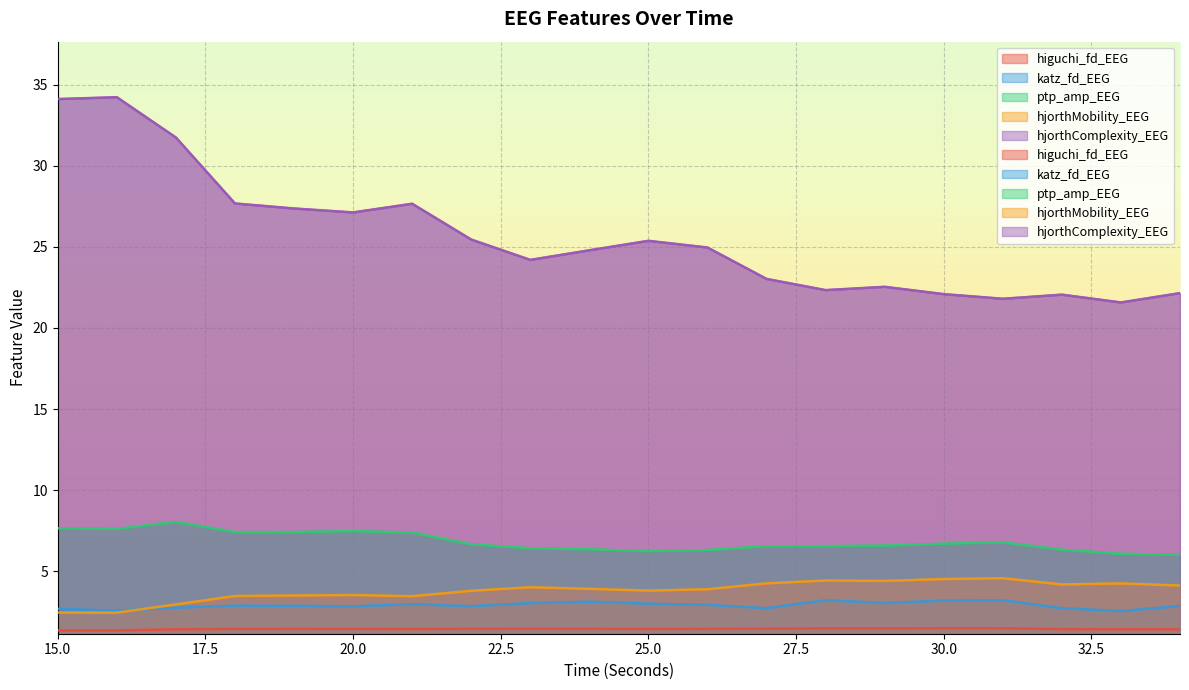

True or false: hjorthMobility_EEG and hjorthComplexity_EEG intersect in this chart.

False